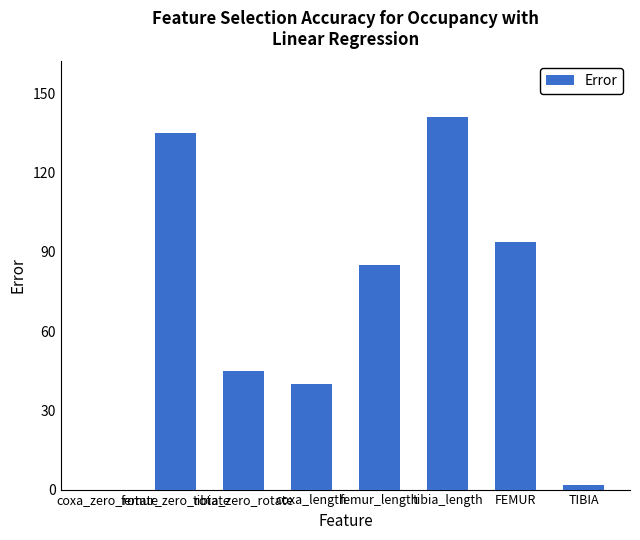

What is the maximum value shown in the chart?

141.0